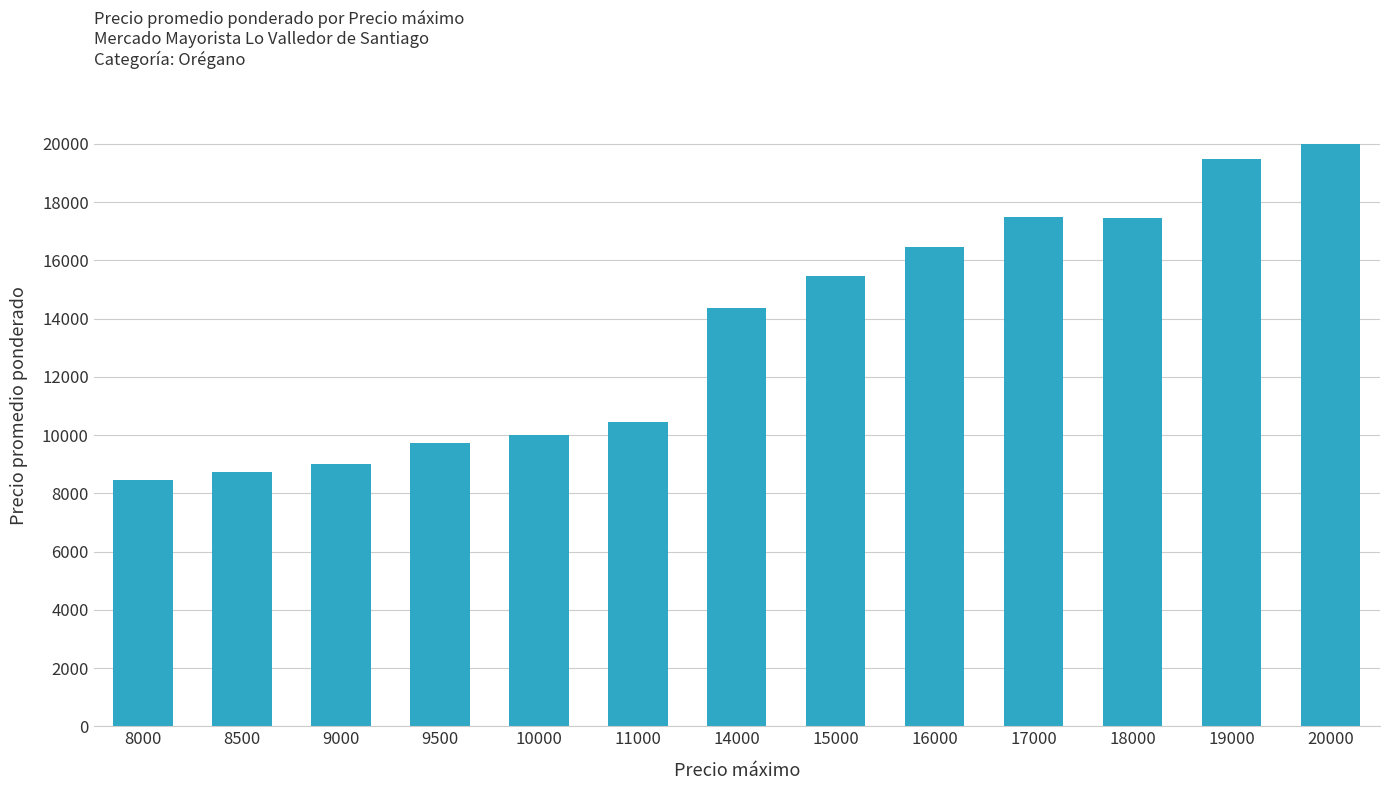

What is the change in value from 8500 to 14000?

+5646